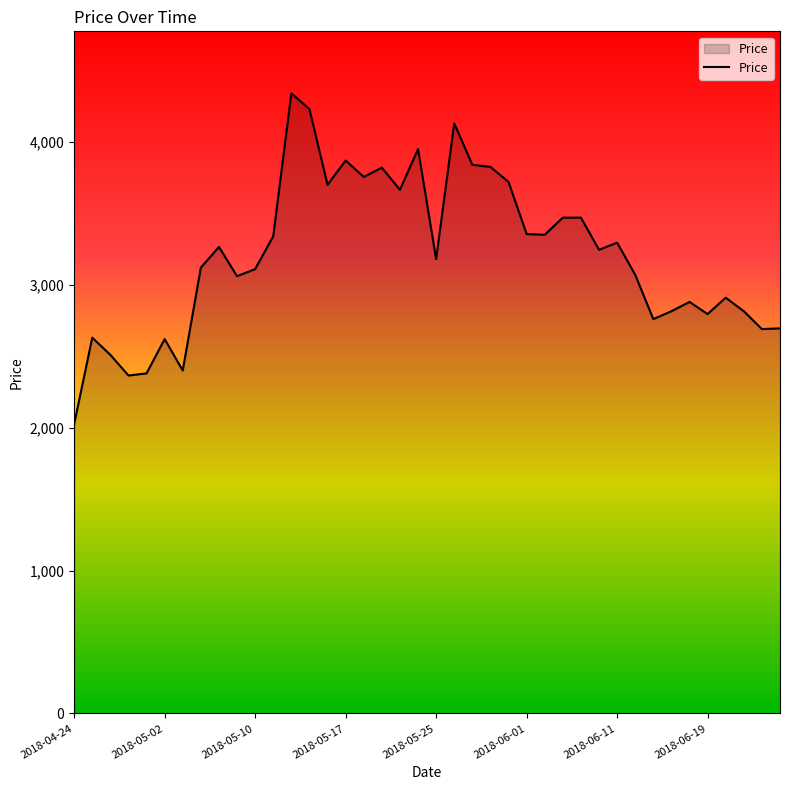

What is the smallest value displayed?

2025